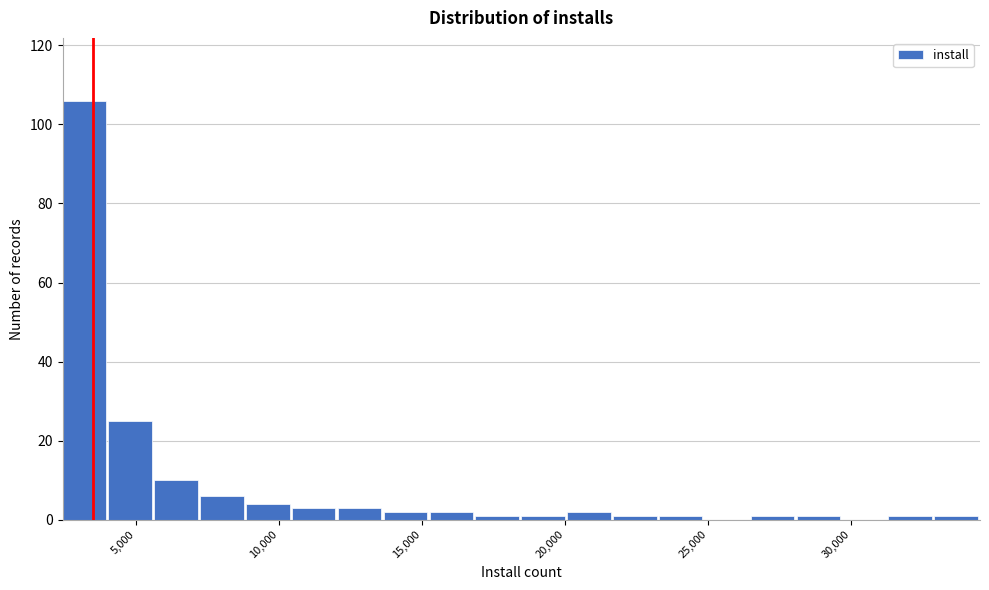

Read against the x-axis, roughly where is the centre of the tallest bar?

3000